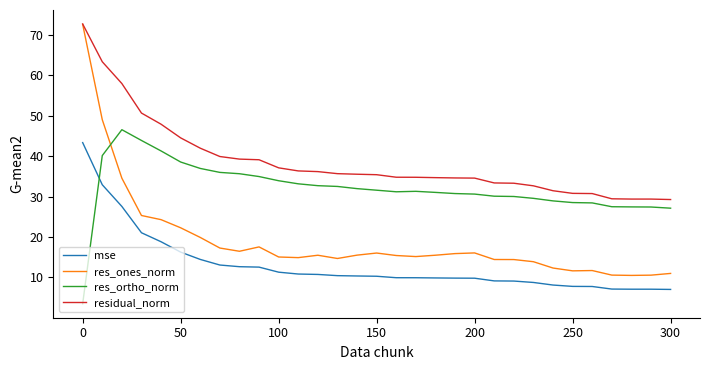

Which series has the largest total across all categories?

residual_norm